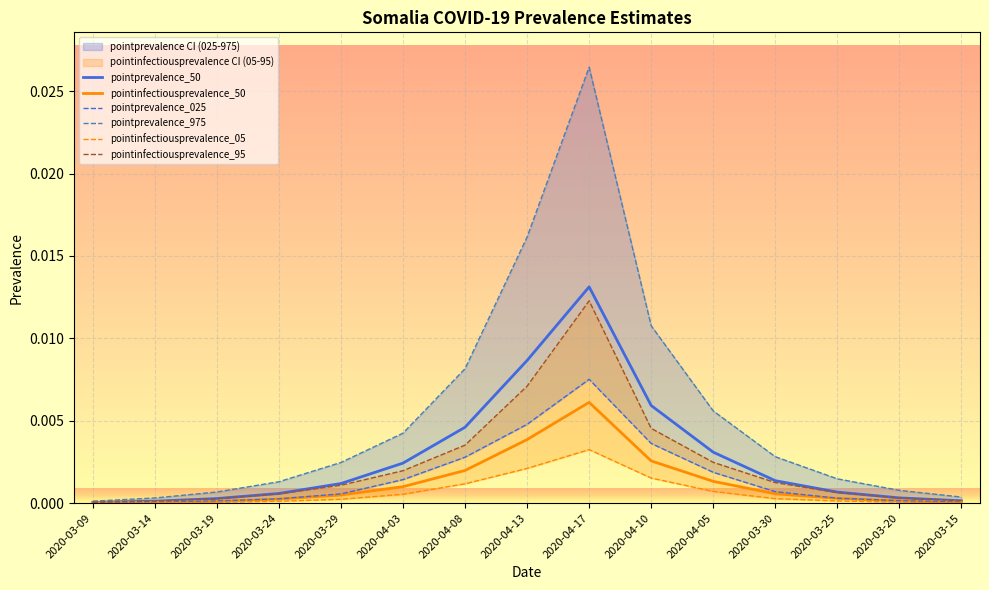

Between 2020-04-17 and 2020-03-20, which series saw the biggest shift?

pointprevalence_975